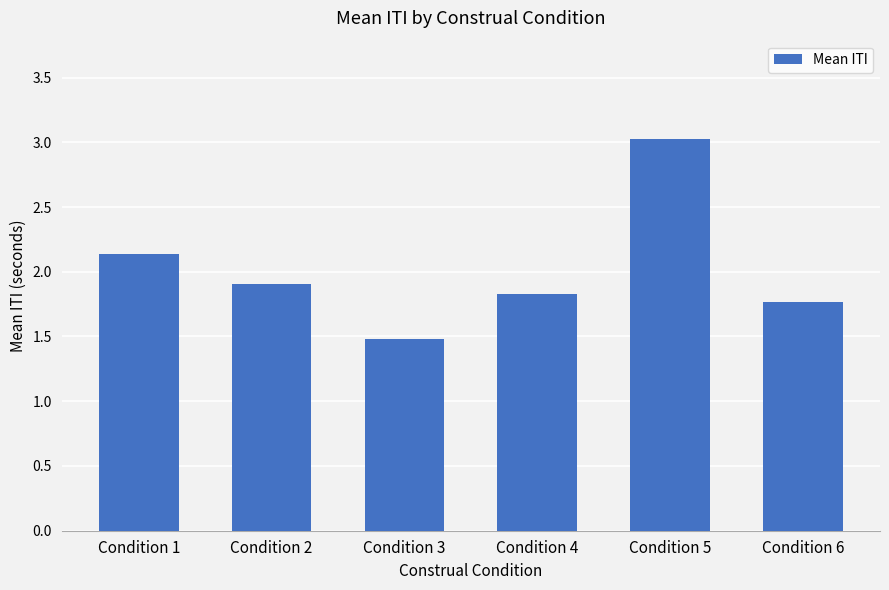

Reading right to left, transcribe all the data shown in this chart.

1.8	3.0	1.8	1.5	1.9	2.1